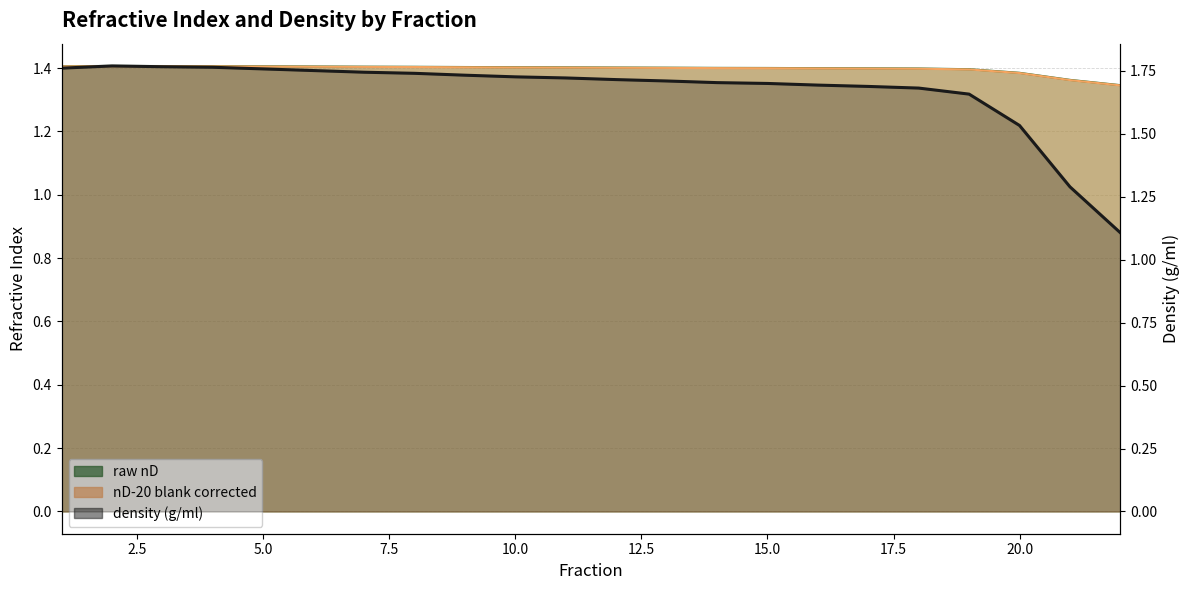

True or false: nD-20 blank corrected and density (g/ml) cross at least once.

True